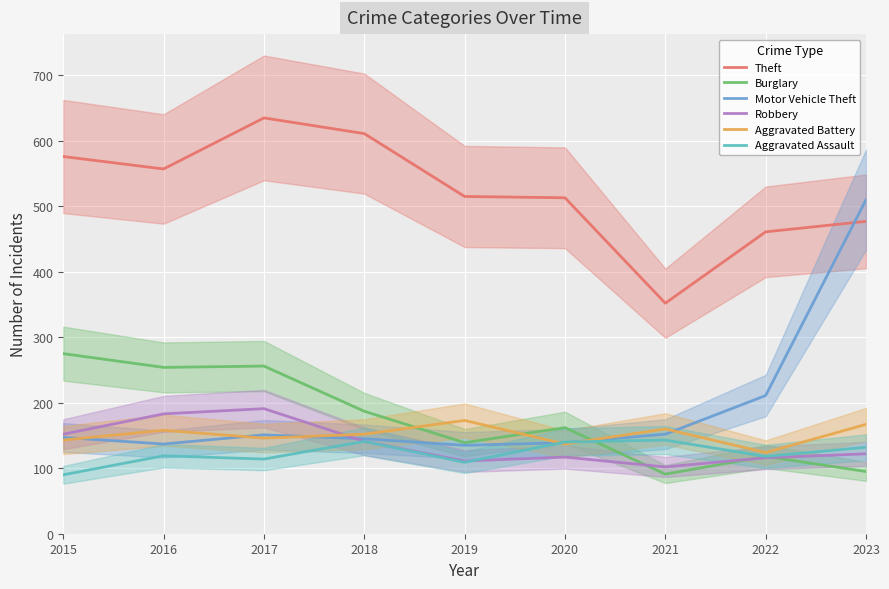

How many values in the Theft series exceed 515?

4